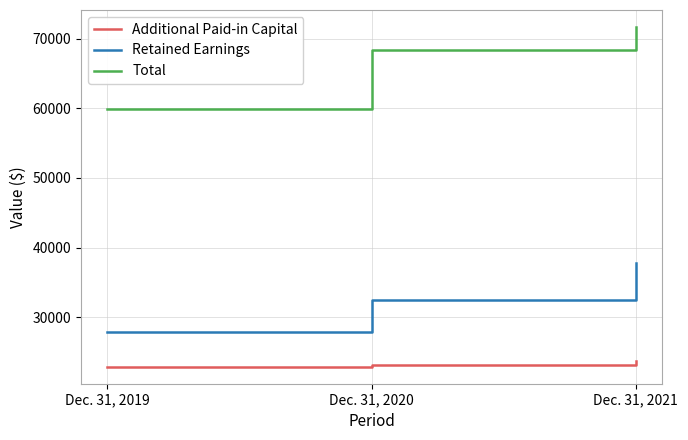

What is the highest value of the Additional Paid-in Capital series?

23635